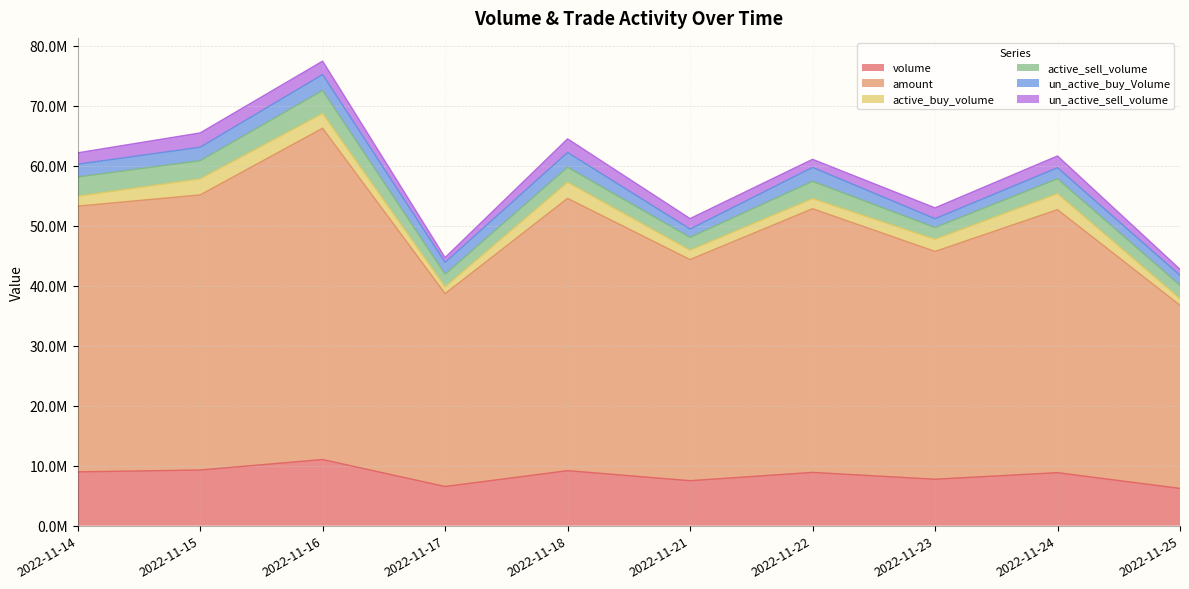

The un_active_sell_volume series shows 2237158 at 2022-11-16. True or false?

True